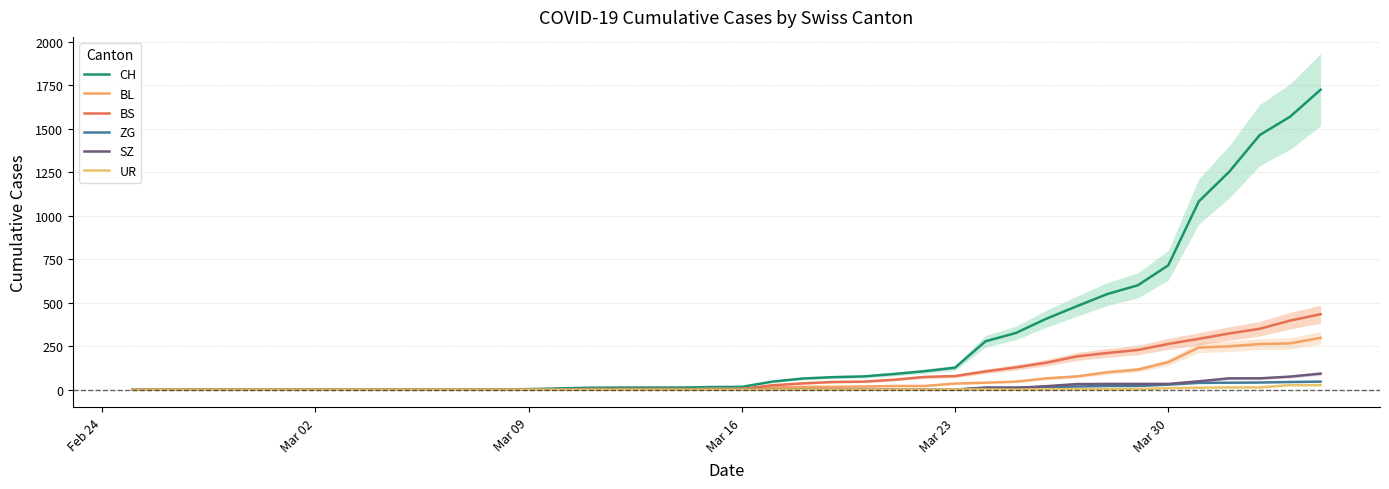

Which series has the largest total across all categories?

CH